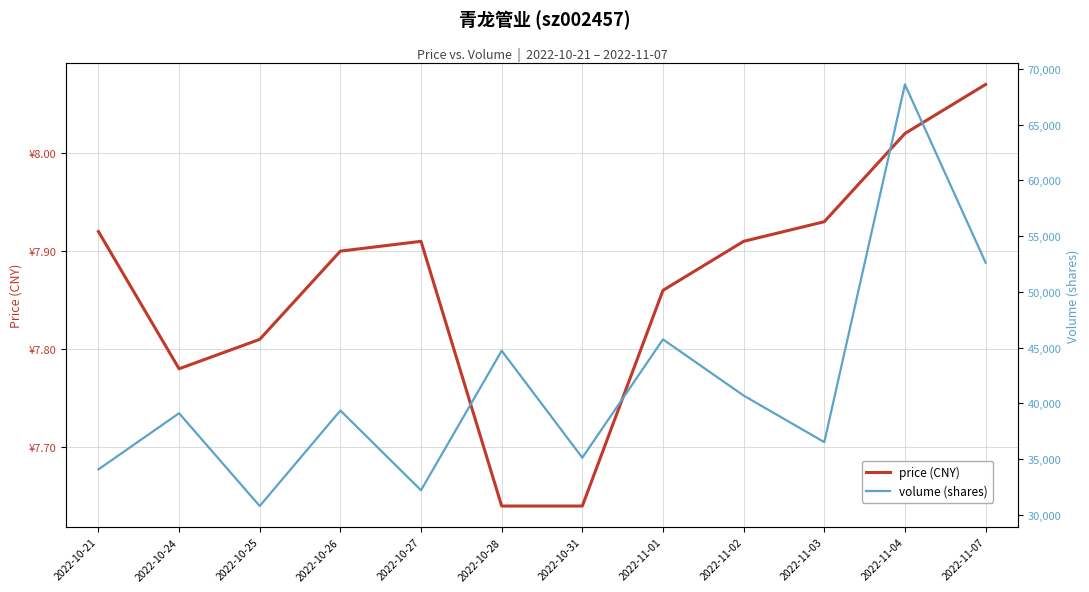

Where does the volume series first go above 39364?

2022-10-28